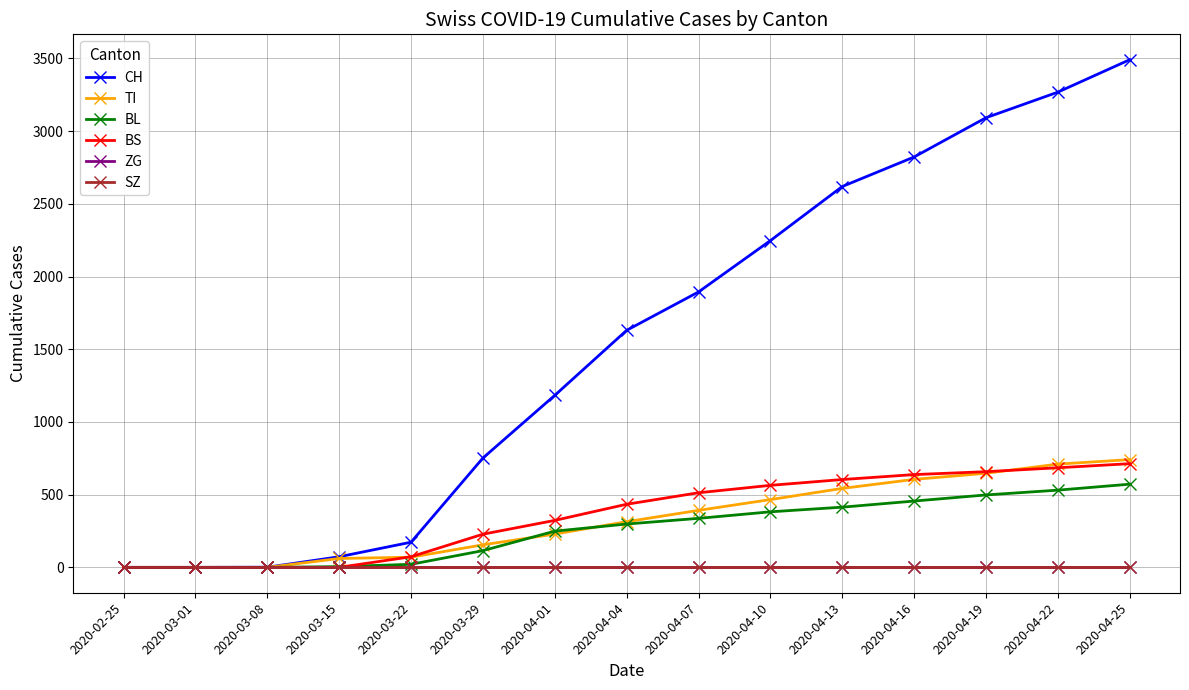

What is the maximum value shown in the chart?

3491